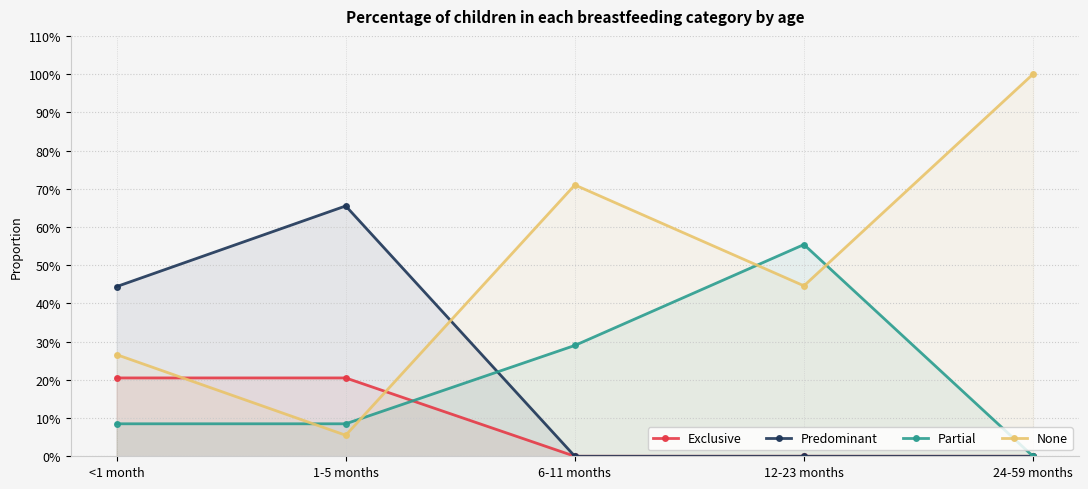

Is the value of Exclusive at 24-59 months greater than the value of Predominant at <1 month?

No